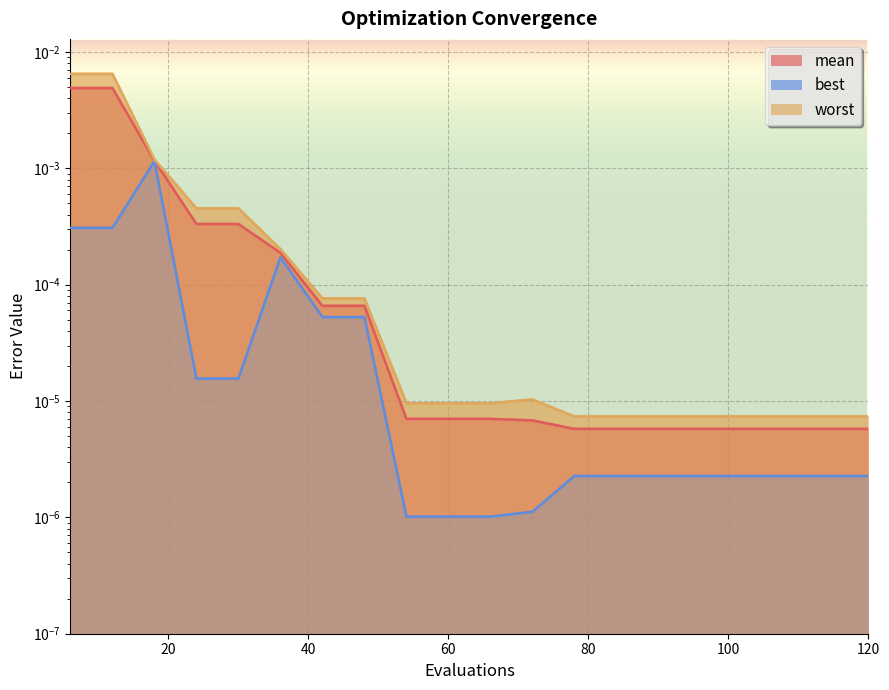

What are all the series names shown in the legend?

mean, best, worst